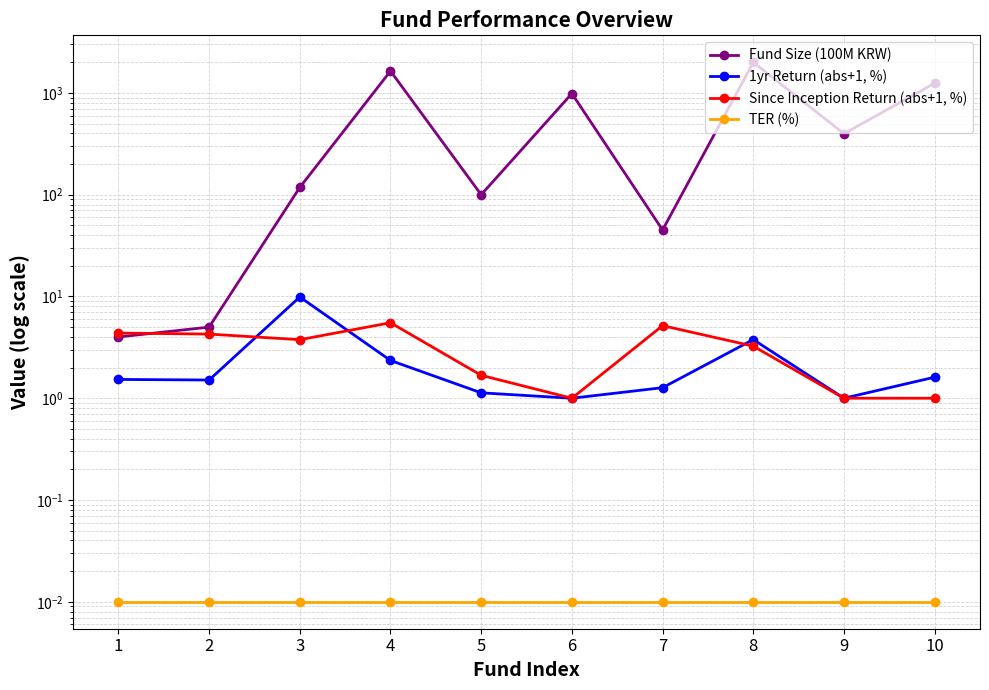

At which label is Fund Size (100M KRW) closest to 1002?

6